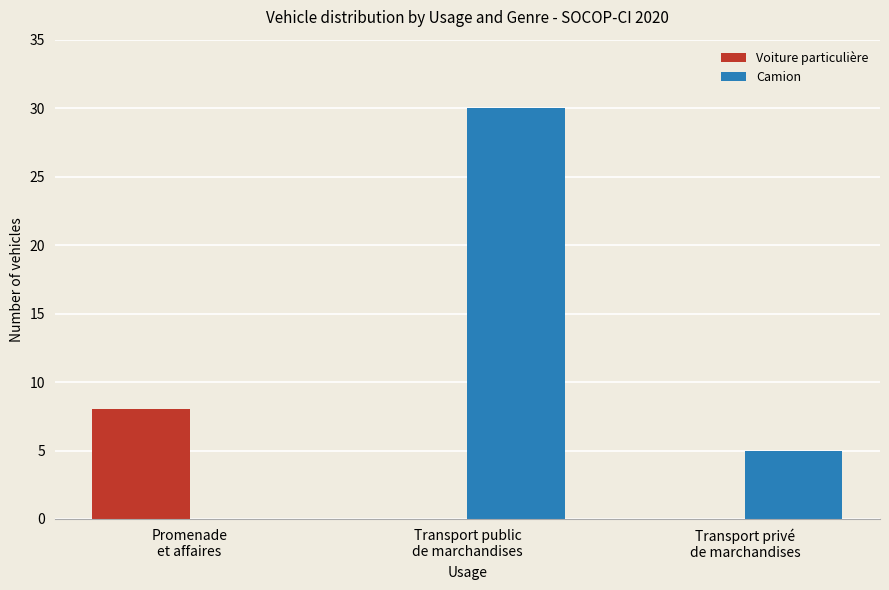

The Voiture particulière series shows 4 at Transport privé
de marchandises. True or false?

False